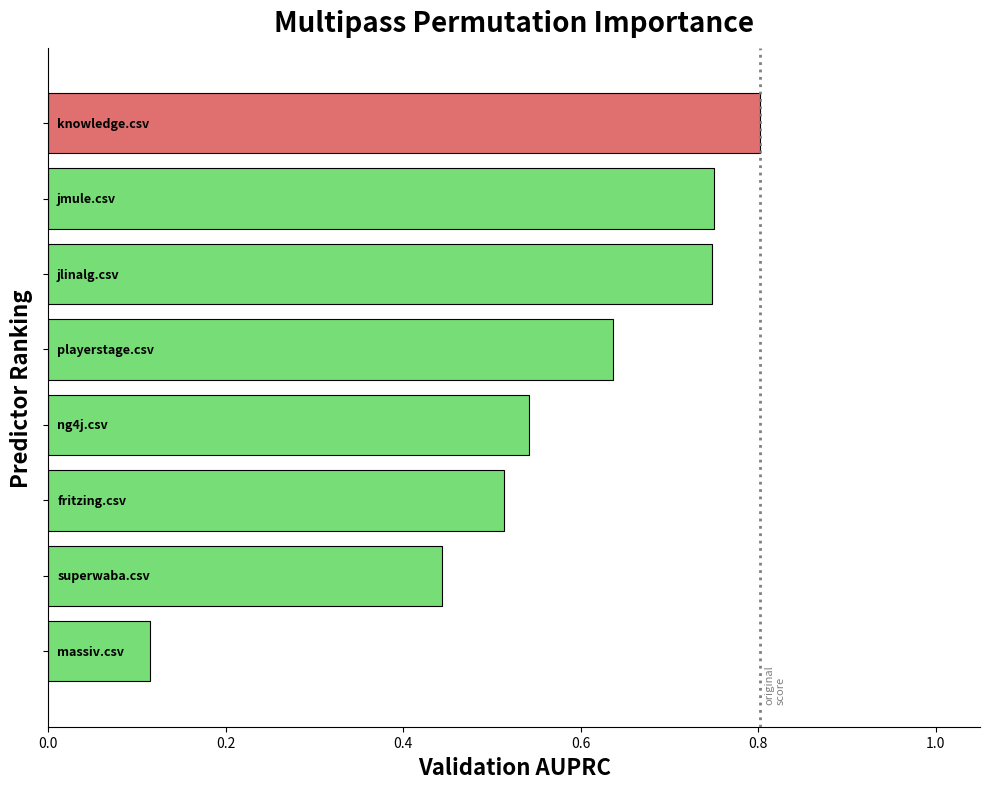

Count the values in the range 0 to 1.

8